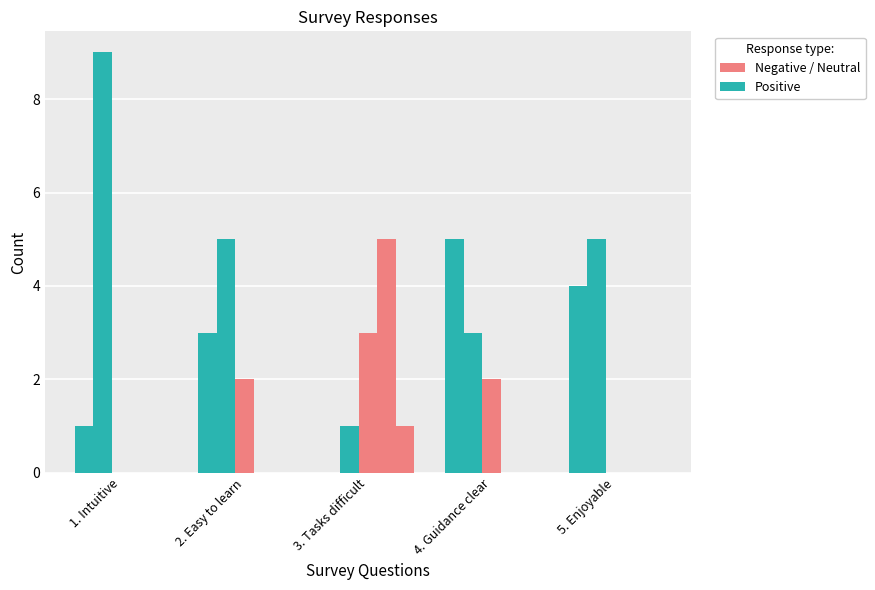

What position from the left is 2. Easy to learn?

2